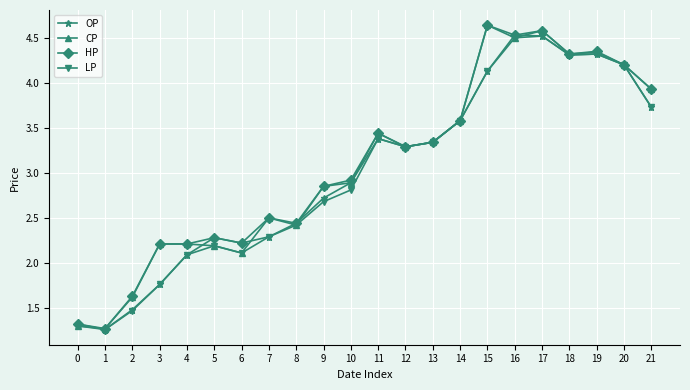

The CP series shows 1.4 at 6. True or false?

False